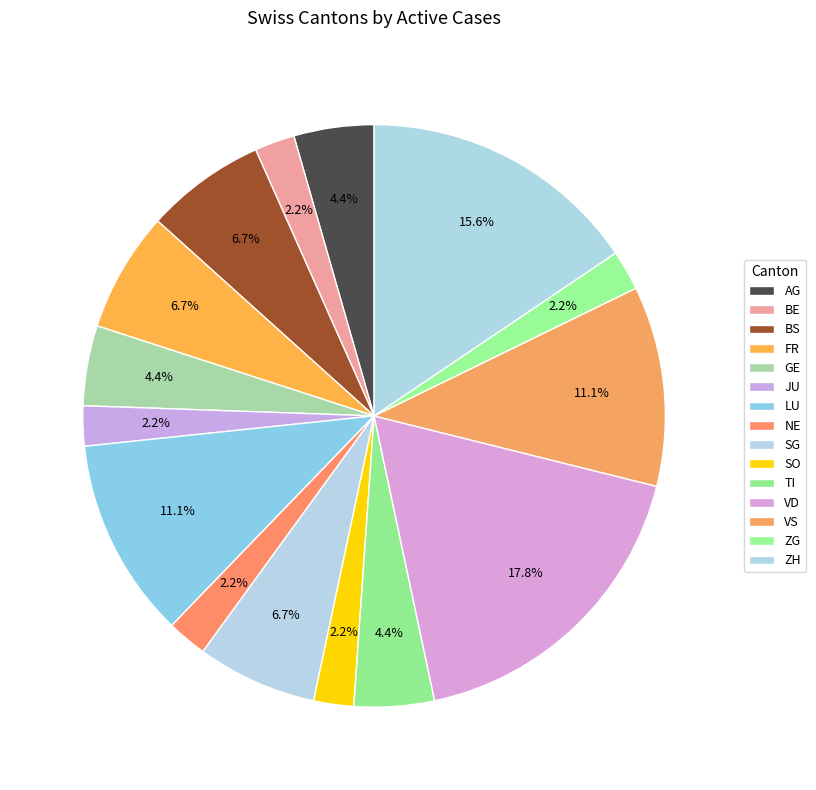

How many segments does this pie chart have?

15